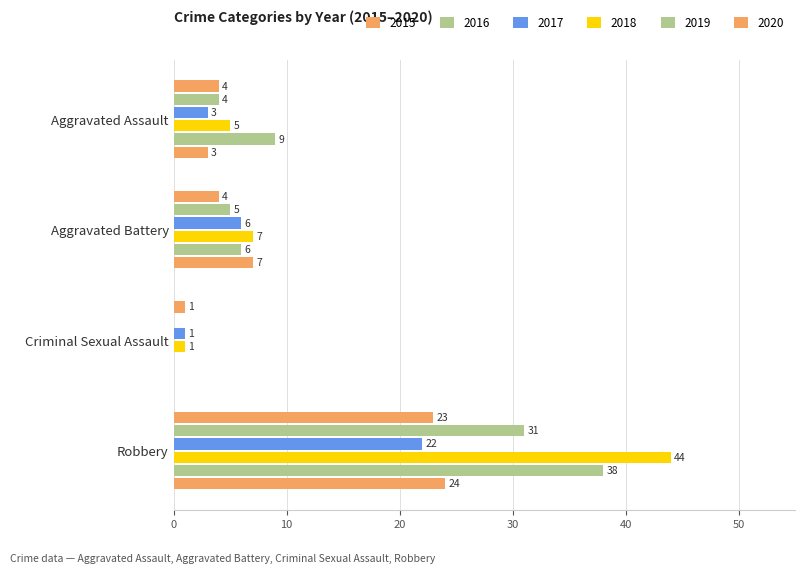

At how many categories does at least one series exceed 1?

3